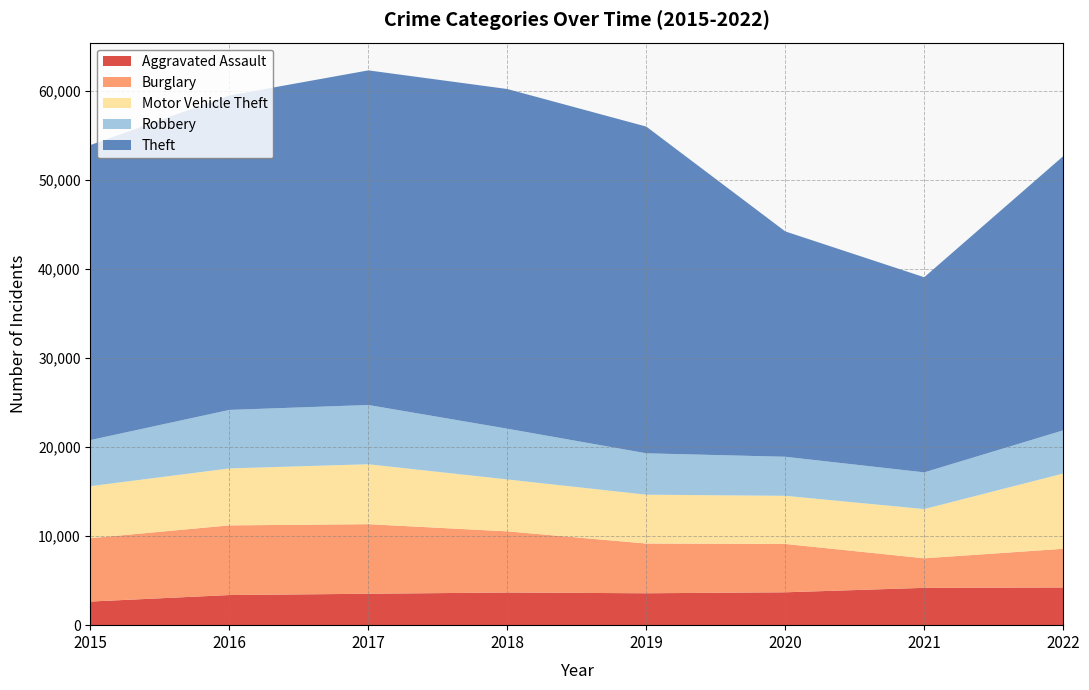

Reading left to right, what are all the values shown in this chart?

Aggravated Assault: 2652	3383	3527	3668	3582	3691	4191	4232
Burglary: 7116	7821	7813	6866	5583	5428	3319	4342
Motor Vehicle Theft: 5843	6398	6728	5828	5485	5406	5526	8454
Robbery: 5174	6567	6654	5698	4647	4384	4121	4846
Theft: 33128	35315	37573	38141	36686	25304	21910	30784